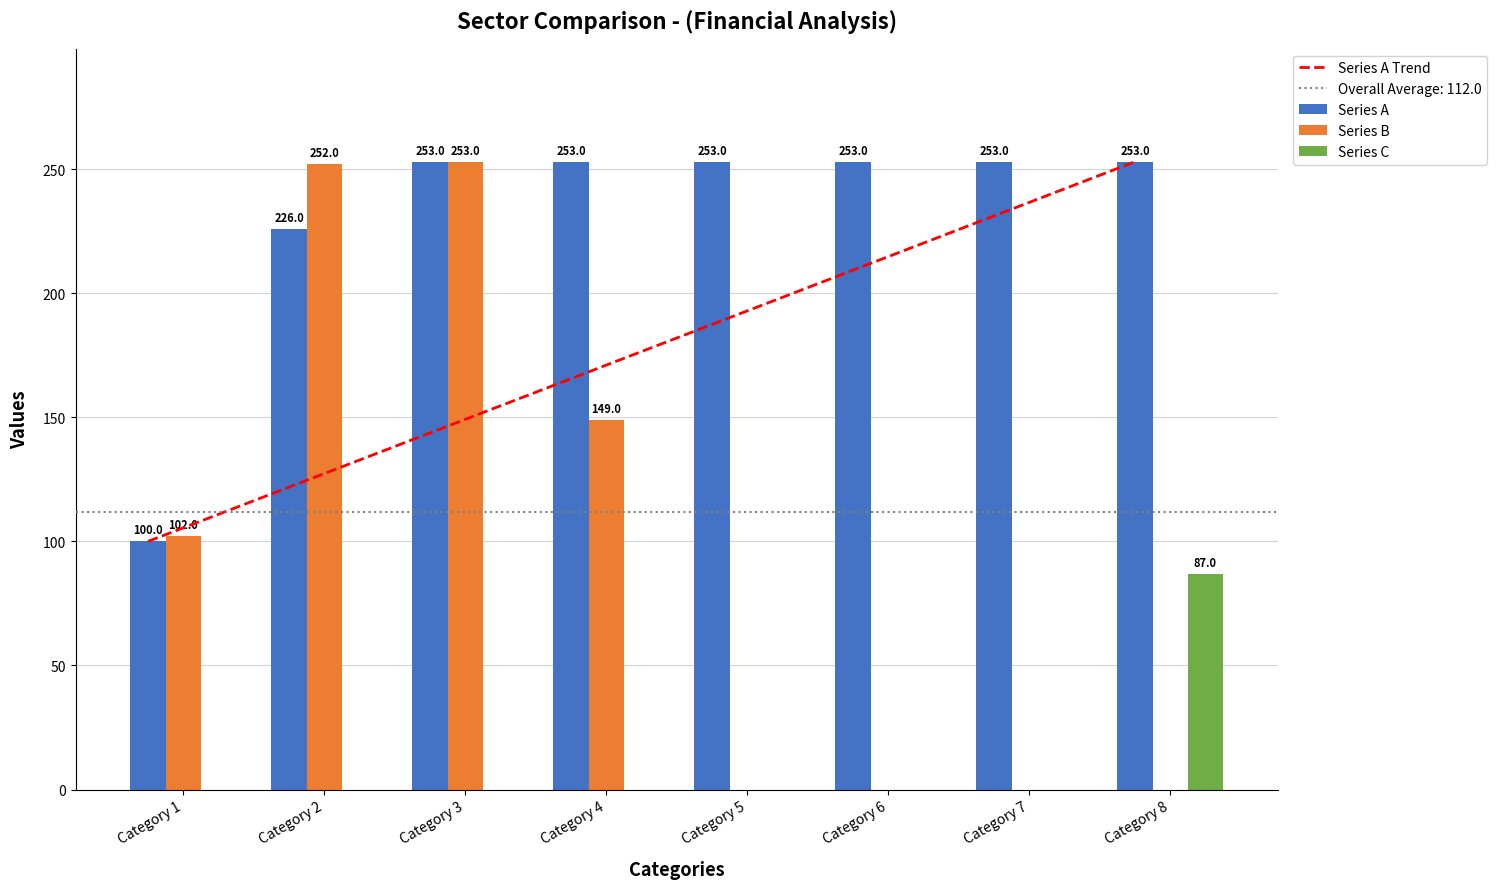

At which label is Series A closest to 176?

Category 2